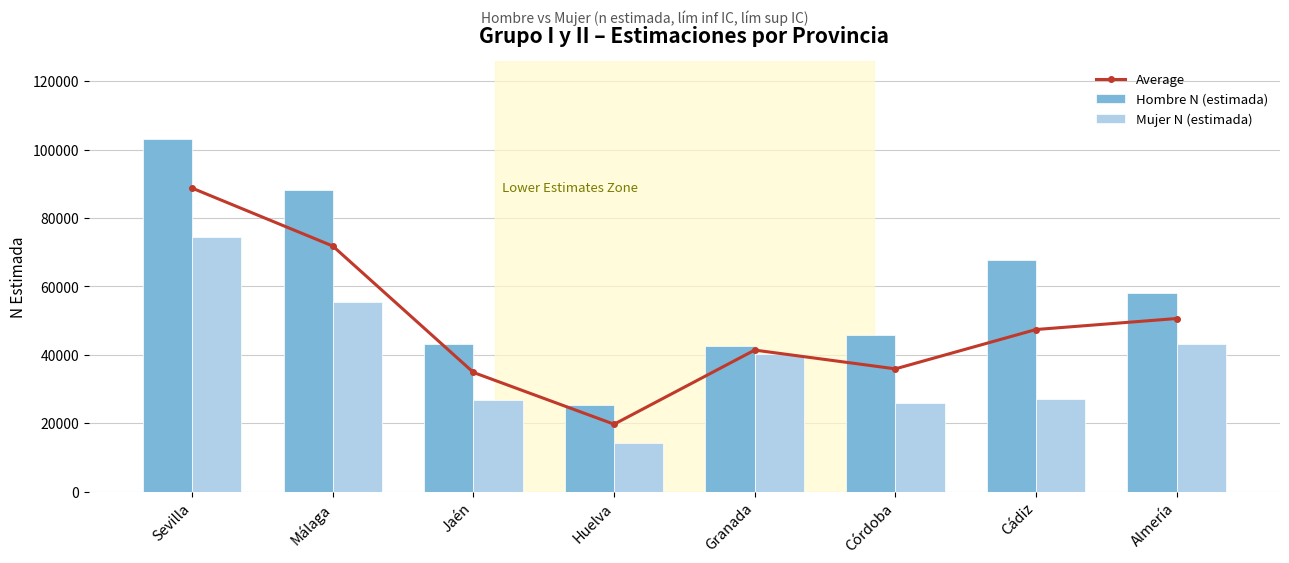

Rank the series by their maximum value, from lowest to highest.

Mujer N (estimada), Average, Hombre N (estimada)